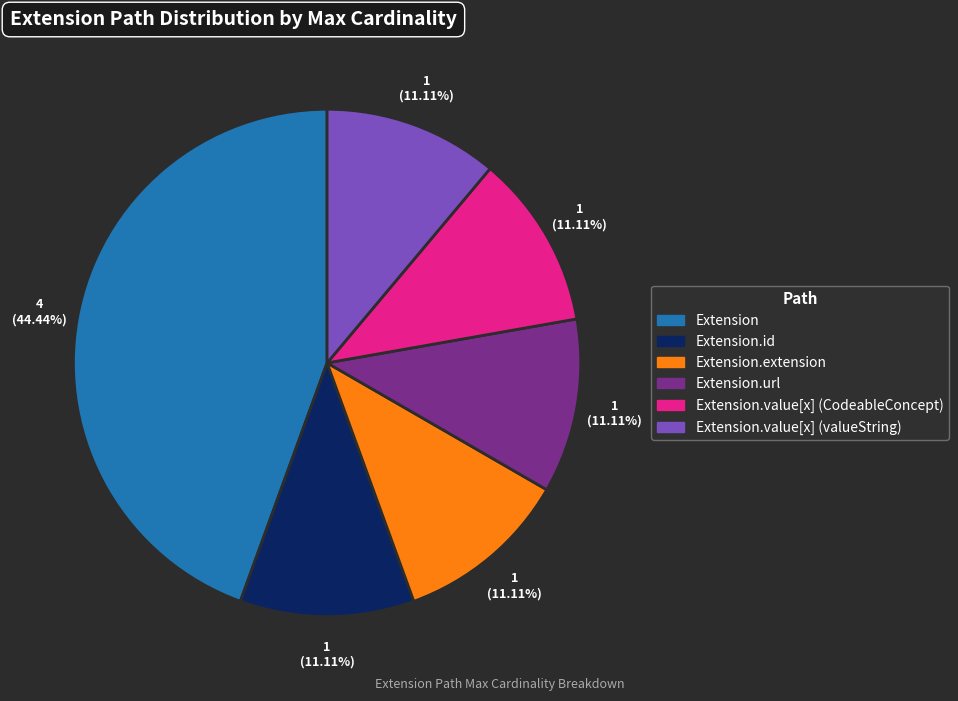

To the nearest percent, what is the average slice percentage?

17%